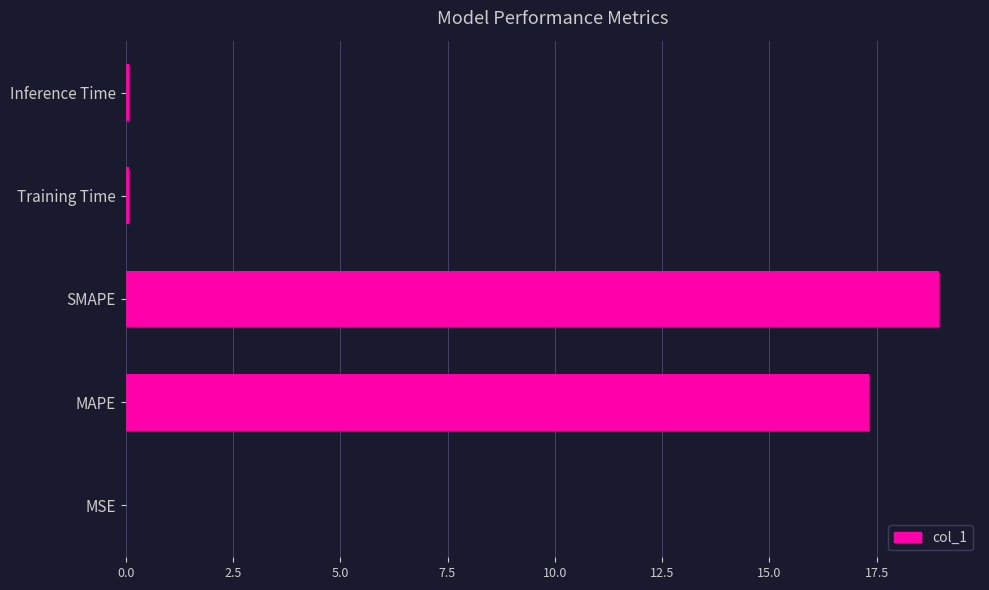

The chart shows a value of 19.0 at SMAPE. True or false?

True